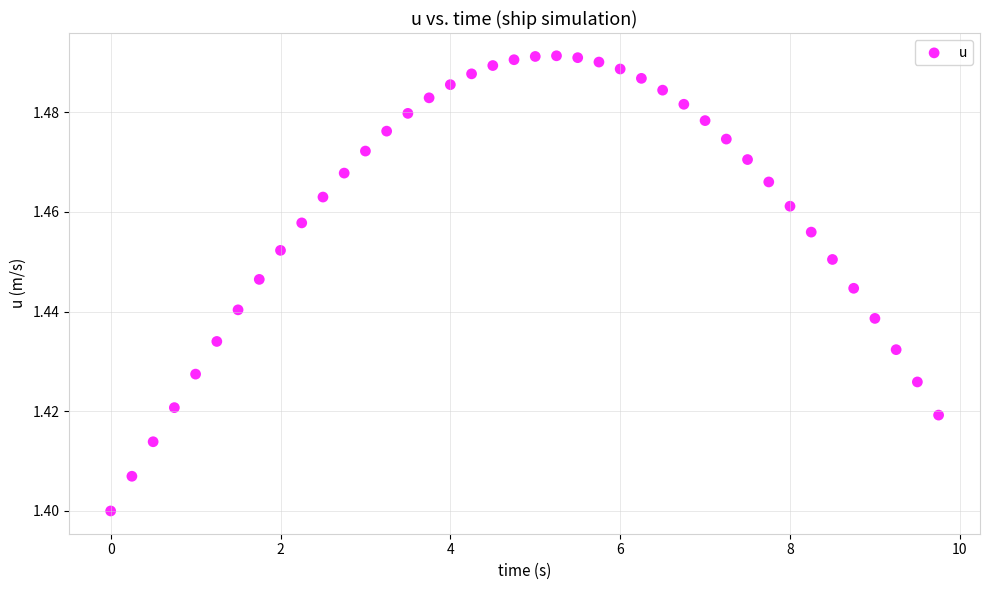

What is the range of X values (max minus min)?

9.8